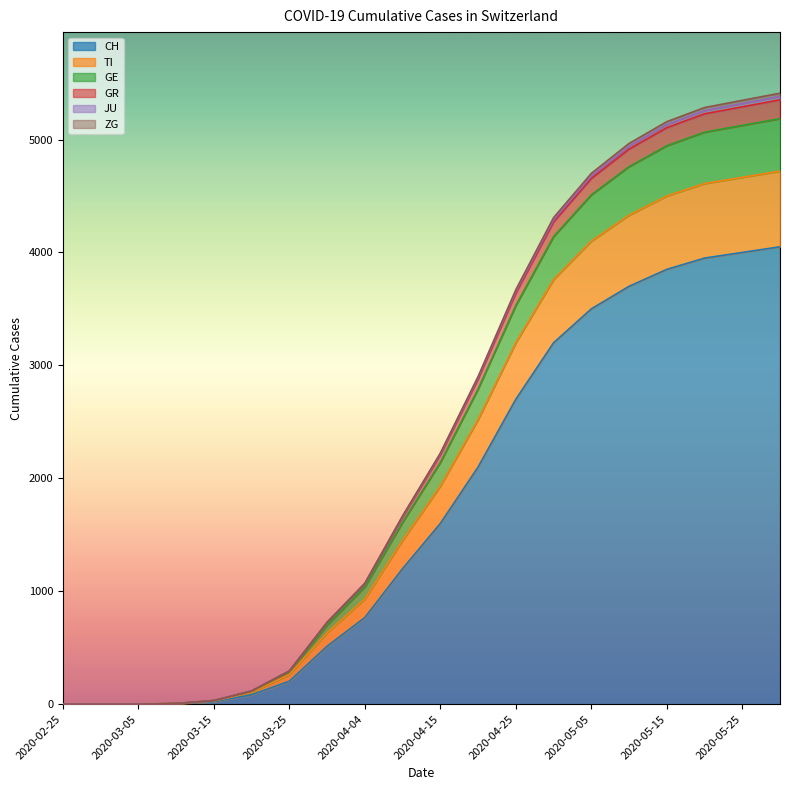

What is the maximum value for CH?

4050